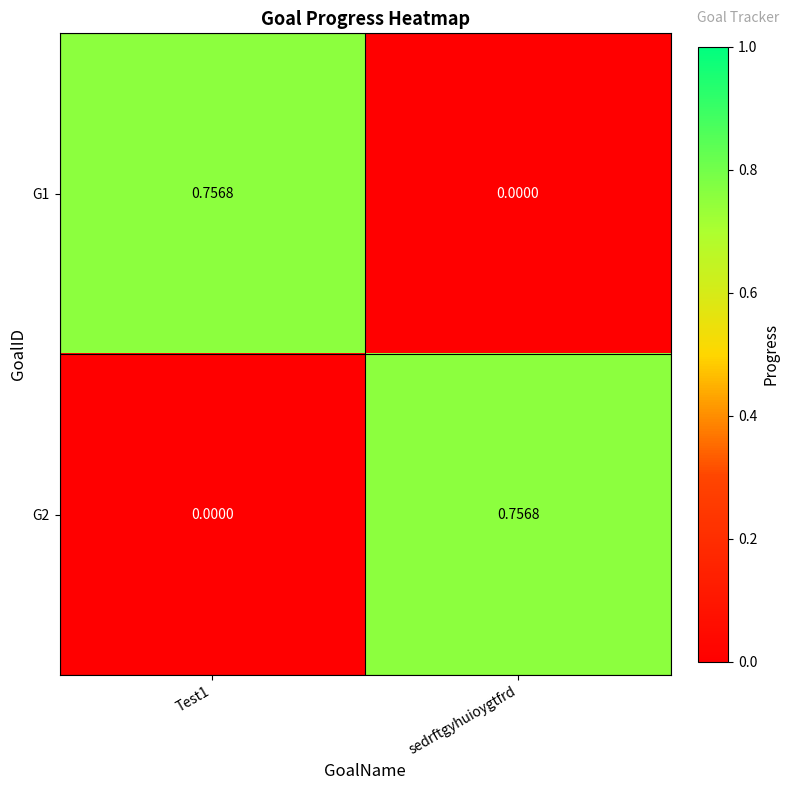

Is the value of G2 at Test1 greater than the value of G1 at Test1?

No